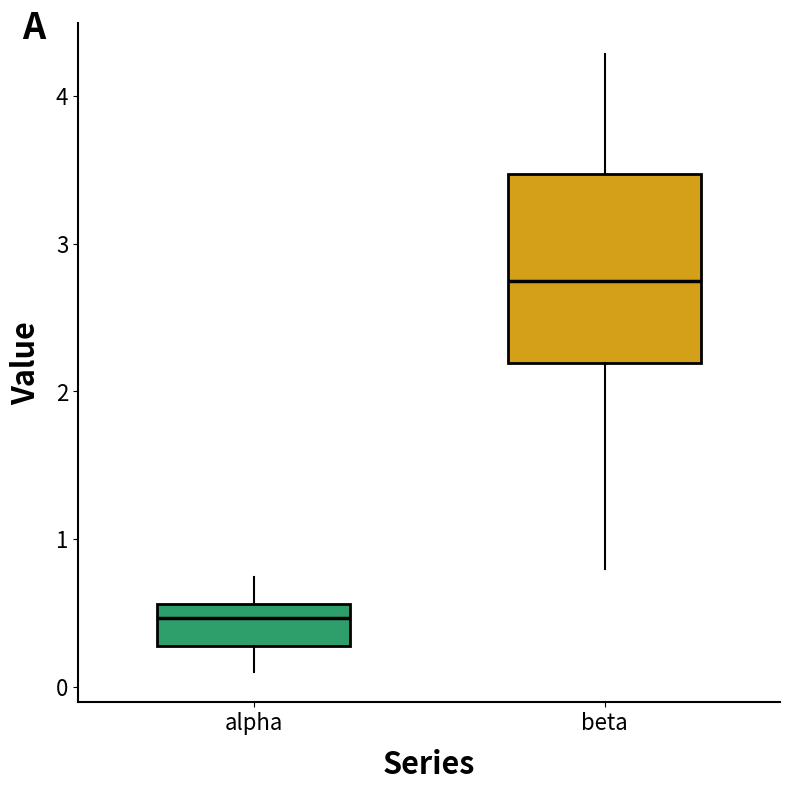

Which box is the tallest, from its lower edge to its upper edge?

beta